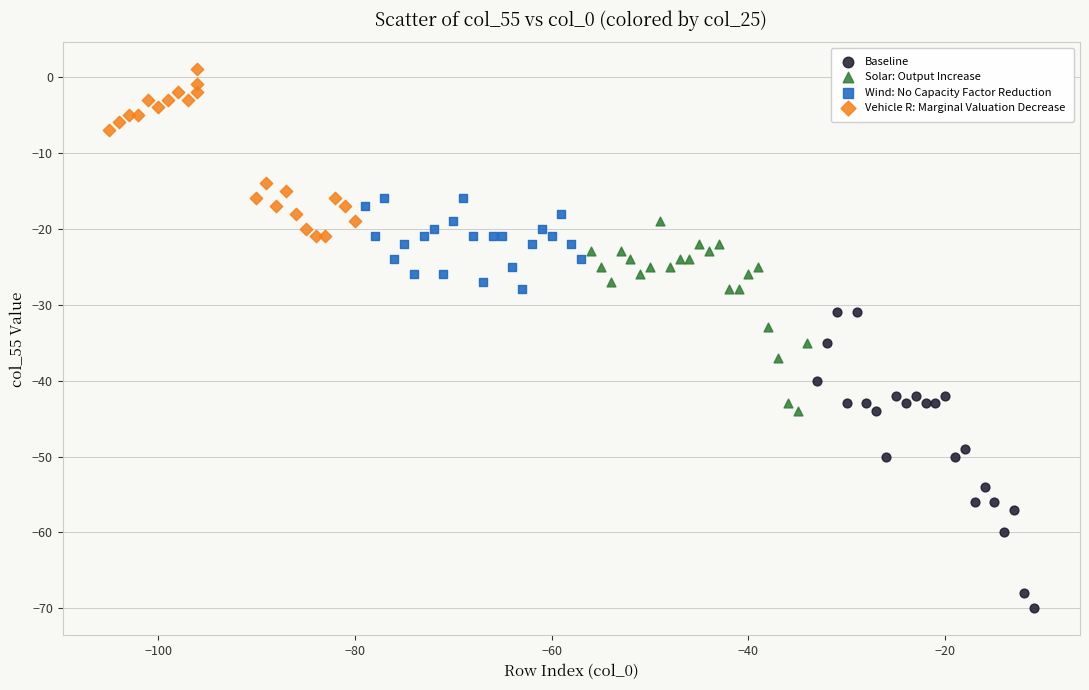

Which series has the widest spread of Y values?

Baseline